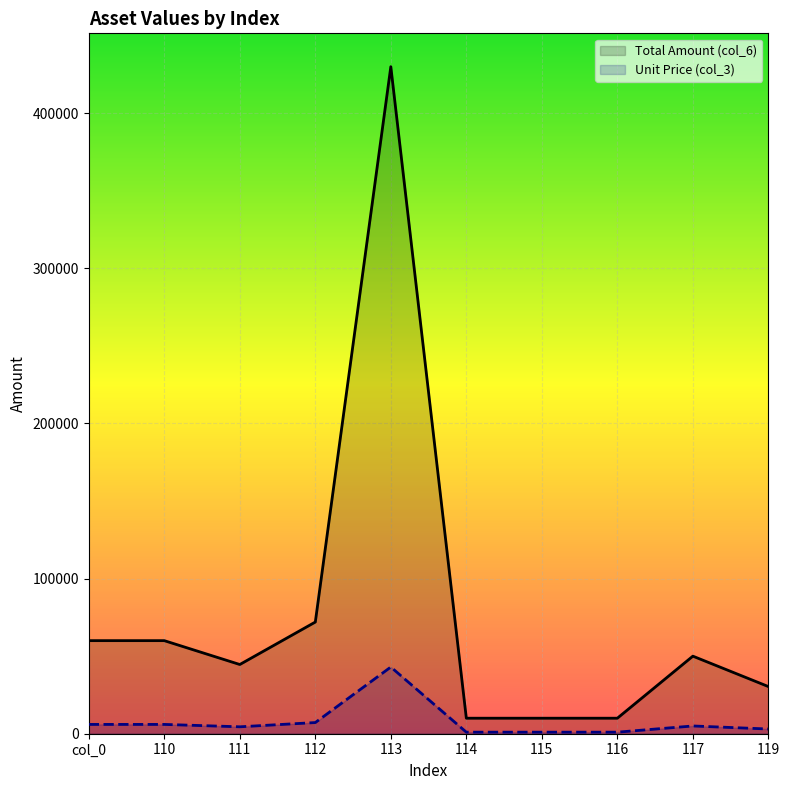

Between 111 and 115, which is larger?

111